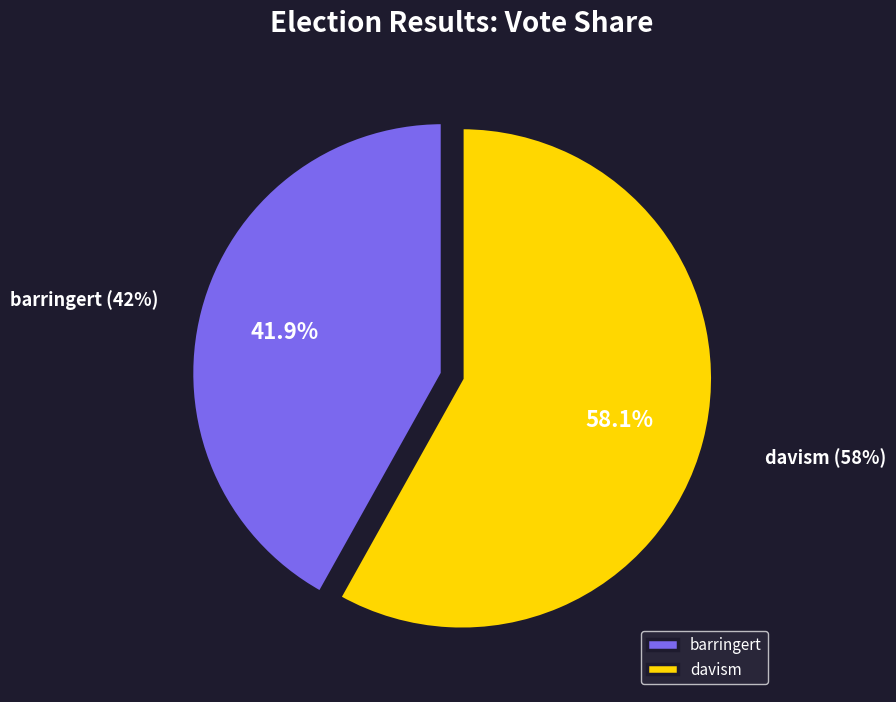

Do davism and barringert together represent more than half of the pie?

Yes